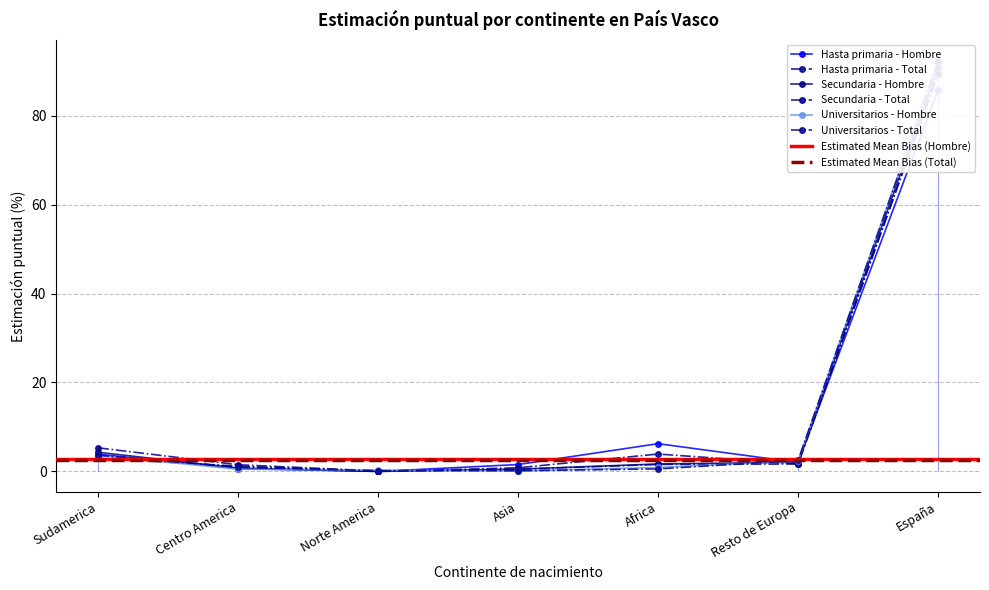

What is the difference between the second highest and second lowest values in the Total_EstPuntual series?

3.8